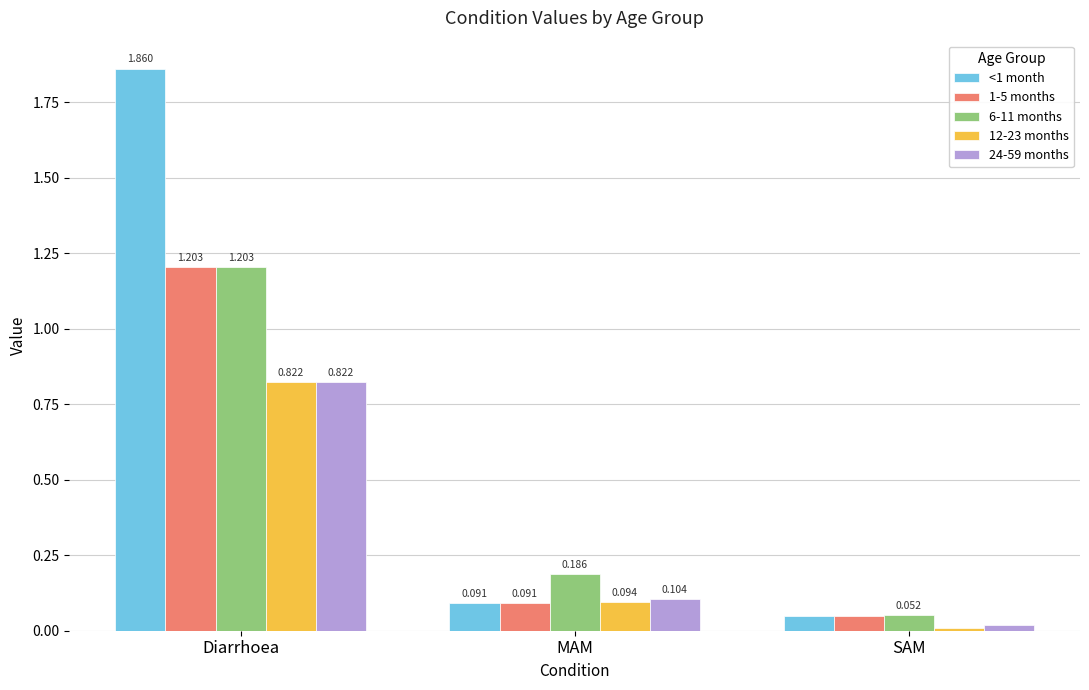

True or false: 1-5 months has a value of 1.2 at Diarrhoea.

True